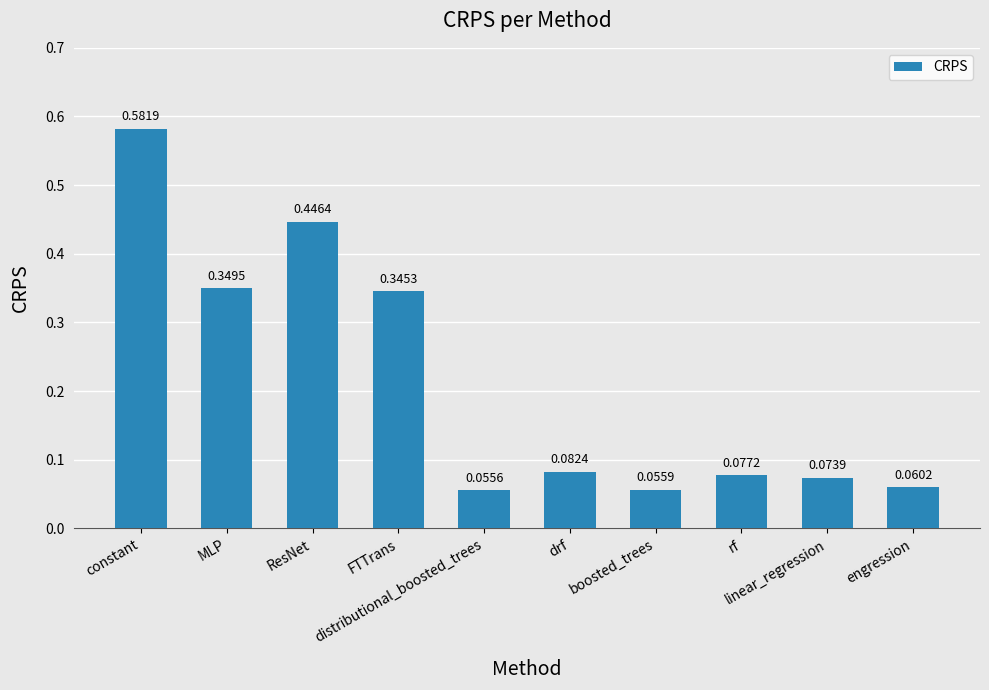

What is the label of the 9th bar from the left?

linear_regression